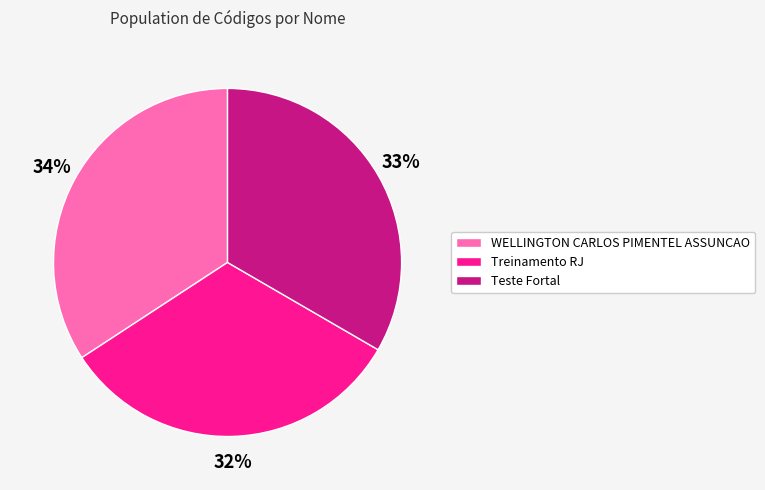

Is it true that Treinamento RJ is 24% of the pie?

False